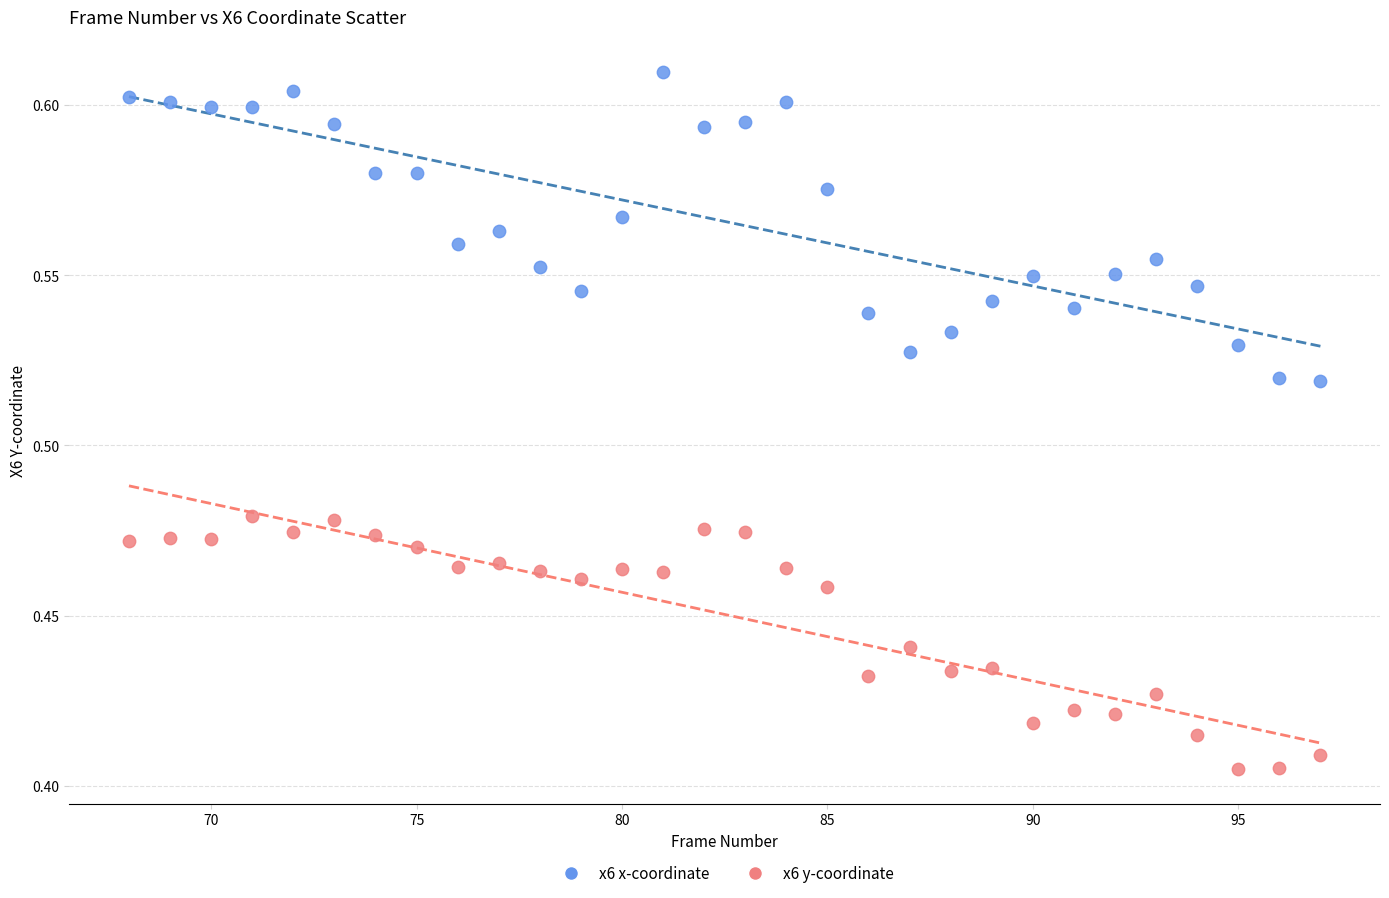

Across all data points, what is the range of X values (max minus min)?

29.0